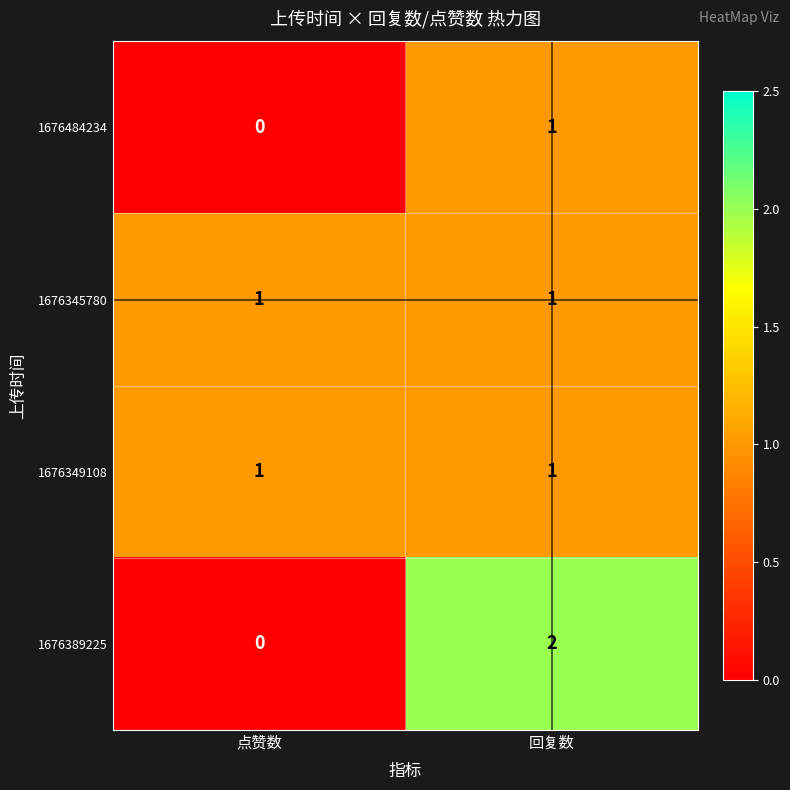

Count the number of data series in this chart.

4